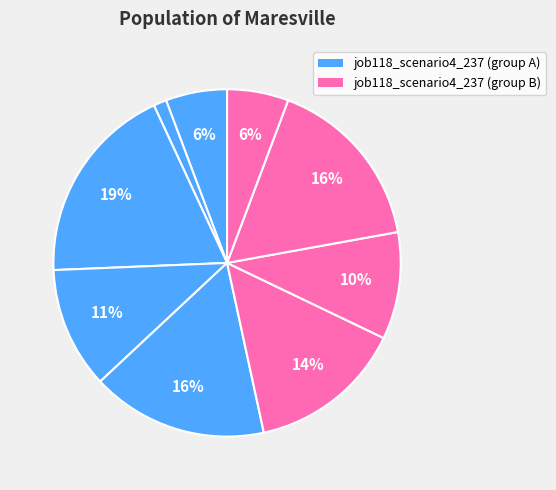

Does any single category account for the majority?

No